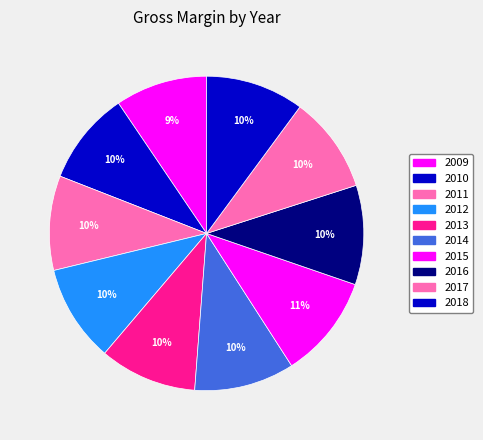

Rank the categories by value from lowest to highest.

2009, 2010, 2011, 2017, 2012, 2013, 2018, 2016, 2014, 2015